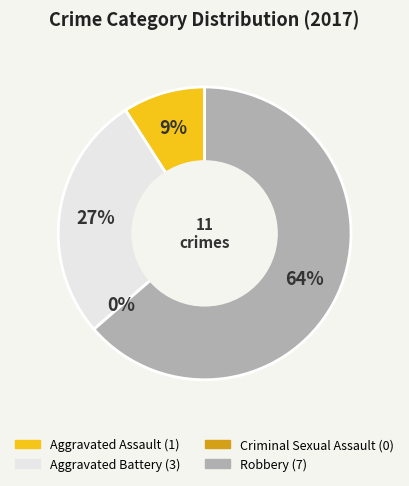

To the nearest percent, what is the difference between the largest and smallest slice percentages?

64%